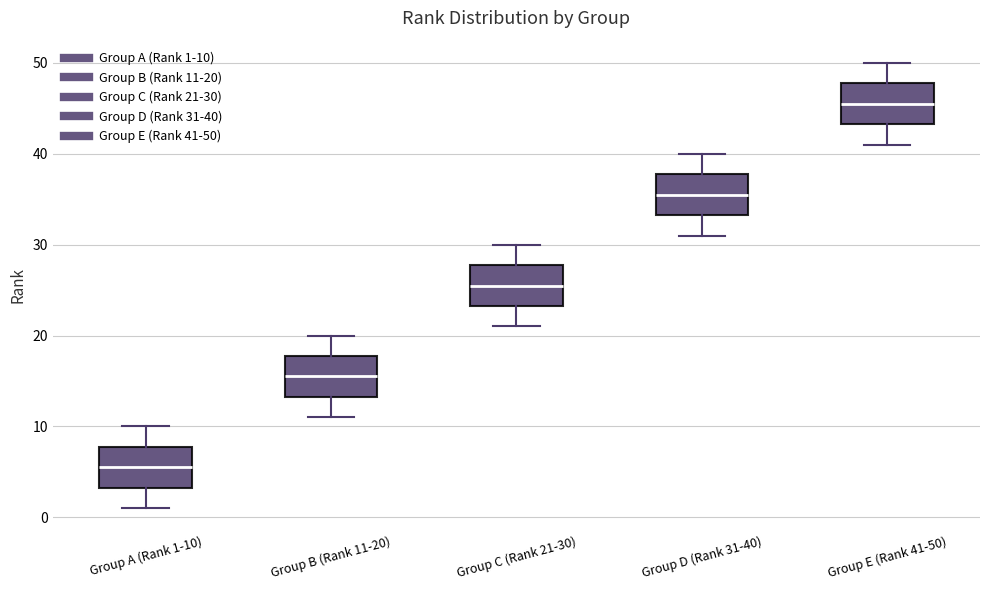

Which box's median line is the lowest?

Group A (Rank 1-10)